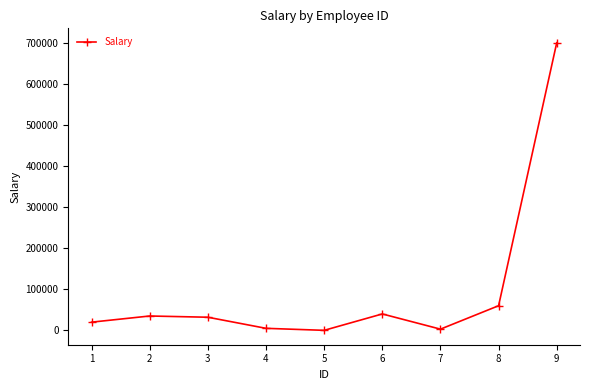

Is this an area chart (filled region under the line)?

No